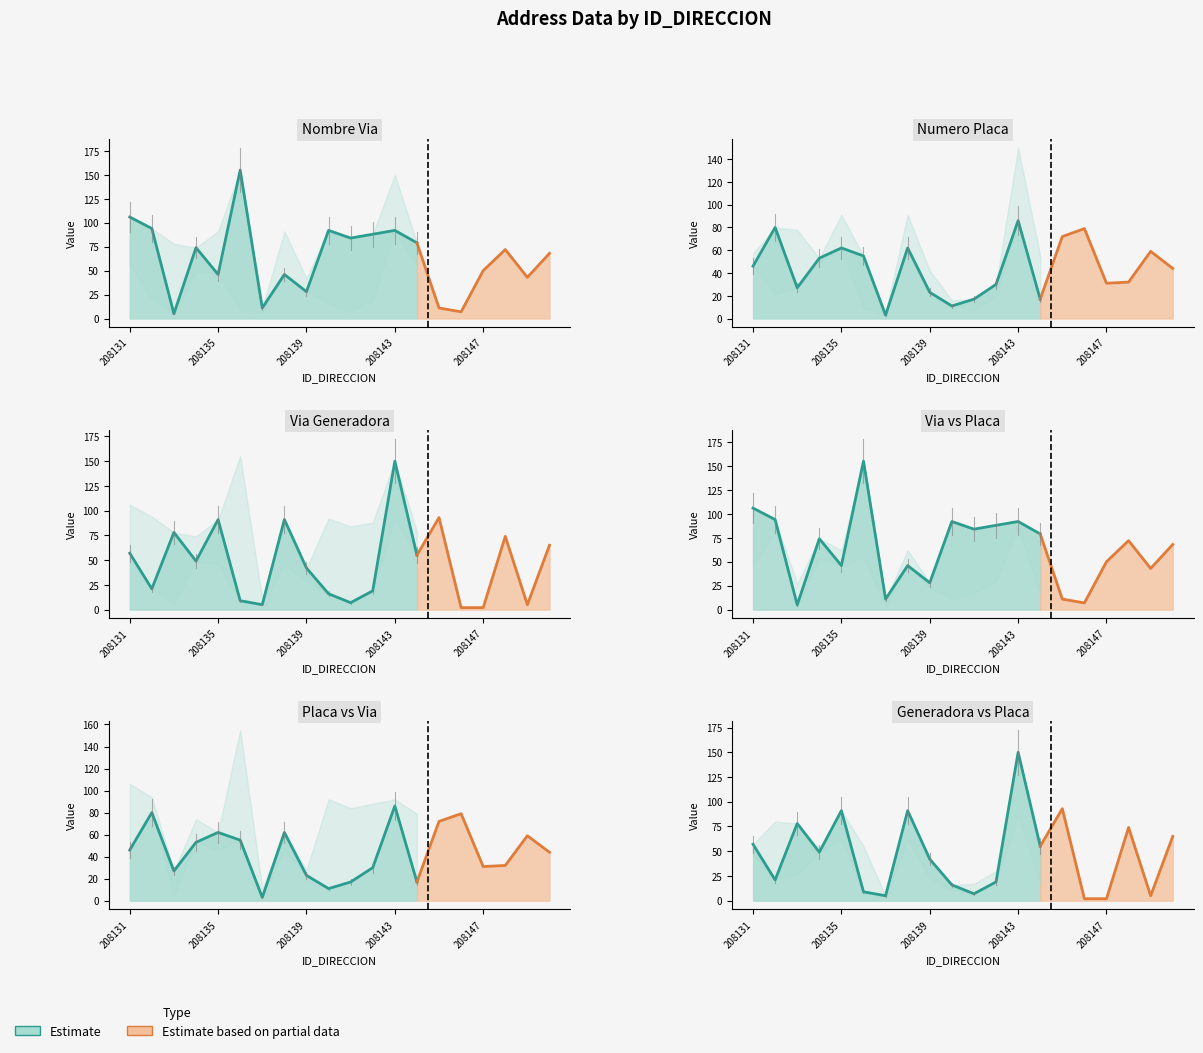

What is the difference between the maximum and minimum values in the NOMBRE_VIA_DIRECCION series?

150.0